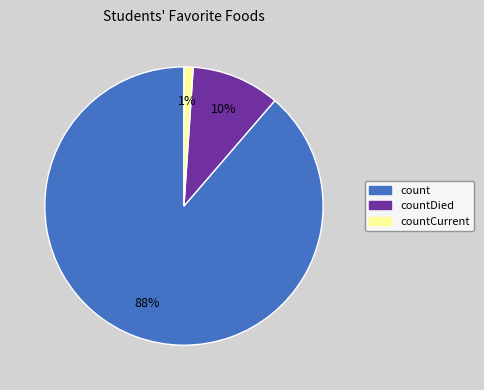

To the nearest percent, what percentage of the pie is countCurrent?

1%